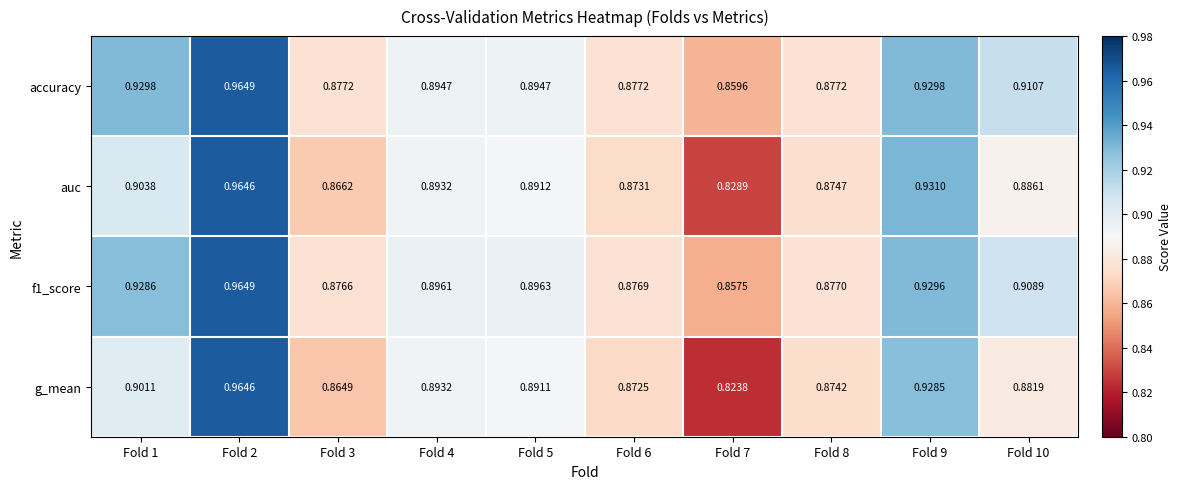

What is the total value across all series at Fold 7?

3.4